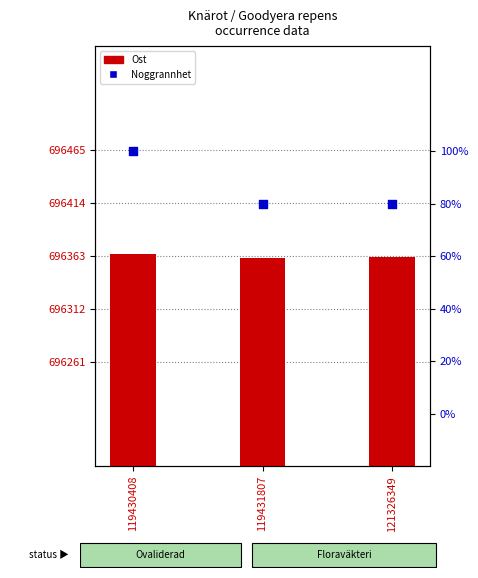

At which category is the sum across all series the highest?

119430408